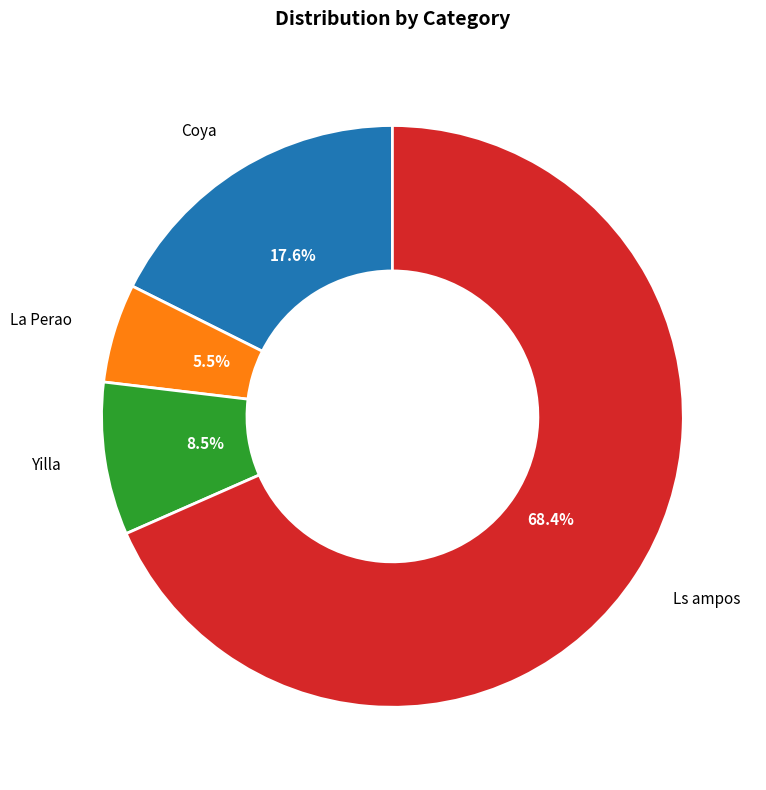

To the nearest percent, what is the difference between the largest and smallest slice percentages?

63%